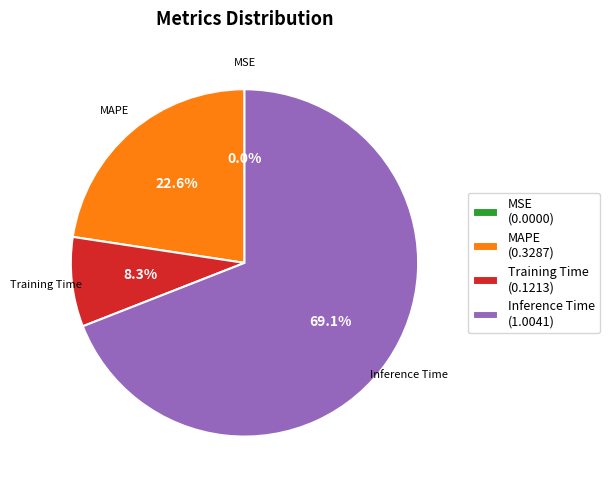

Which slice is the largest?

Inference Time (1.0041)